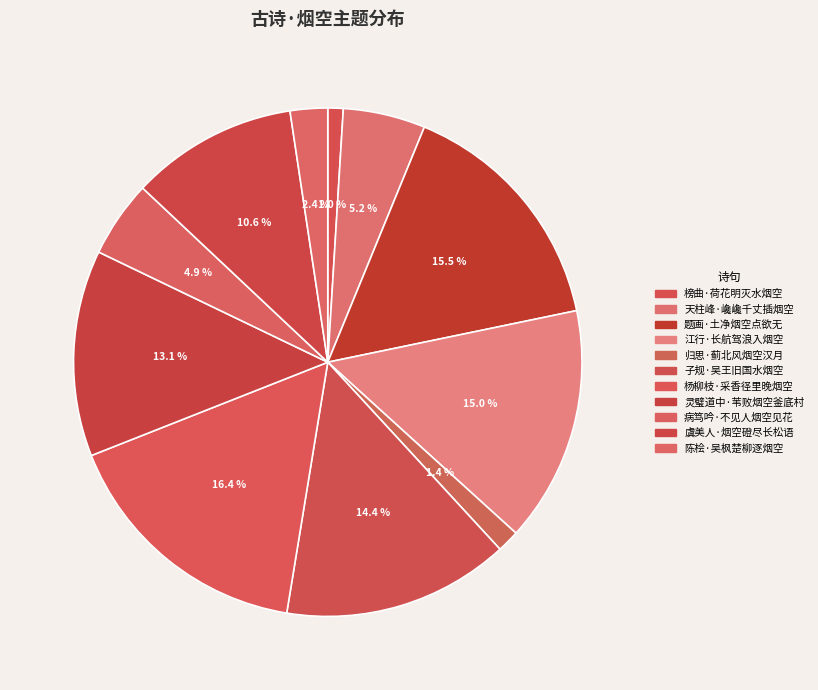

Combined, what portion of the pie is 题画·土净烟空点欲无 and 榜曲·荷花明灭水烟空?

16.5%